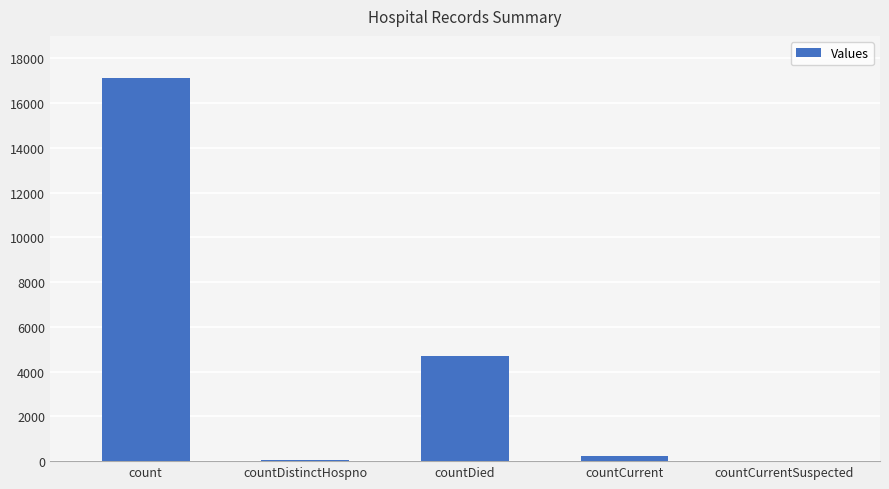

The chart shows a value of 10857 at count. True or false?

False